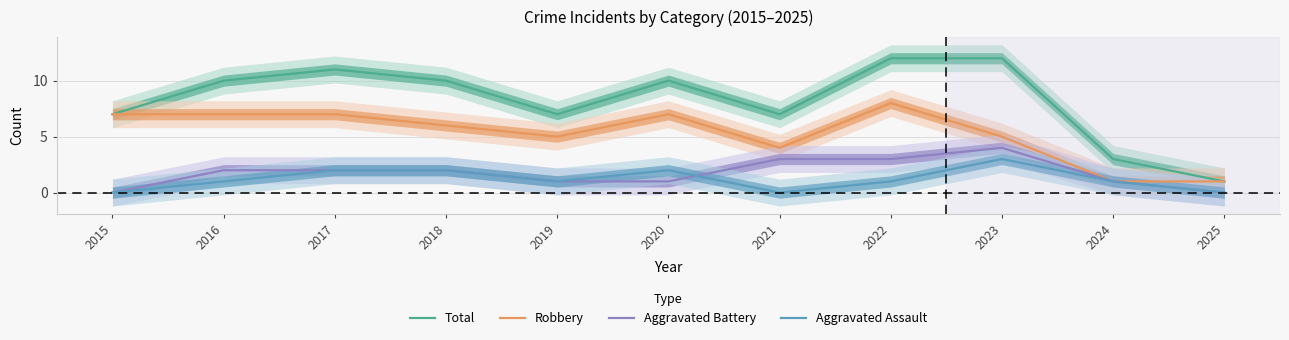

What is the sum of the Aggravated Battery values at 2021 and 2022?

6